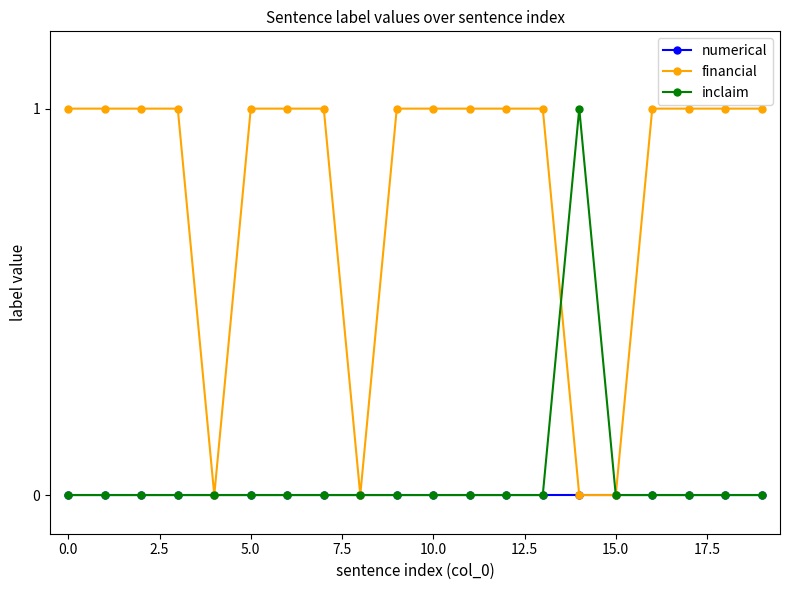

How many lines are shown in the chart?

3